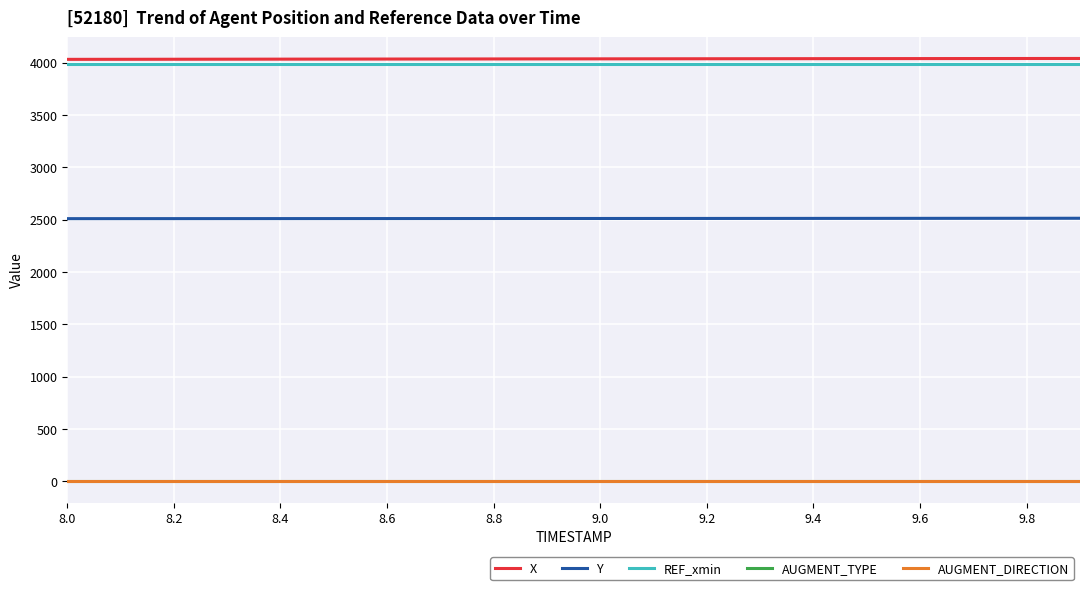

True or false: AUGMENT_TYPE and Y cross at least once.

False